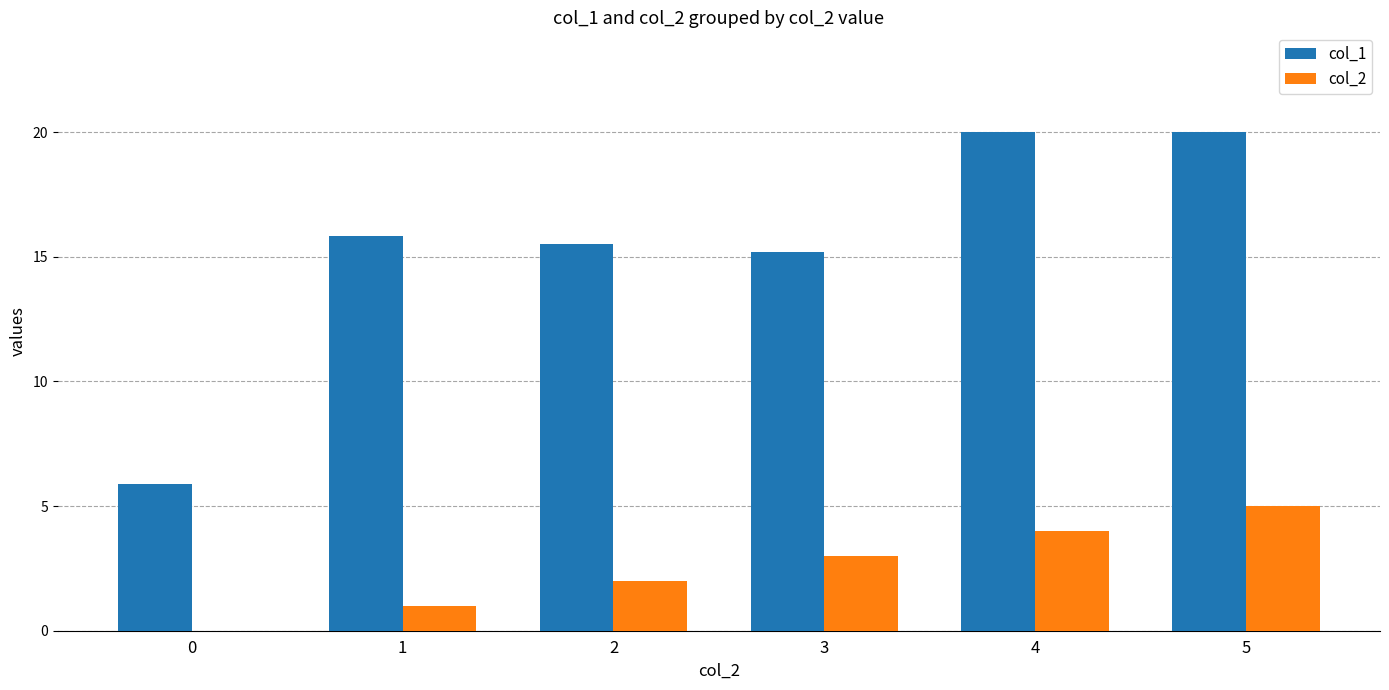

Reading left to right, extract all data points from this chart.

col_1: 5.9	15.8	15.5	15.2	20.0	20.0
col_2: 0.0	1.0	2.0	3.0	4.0	5.0